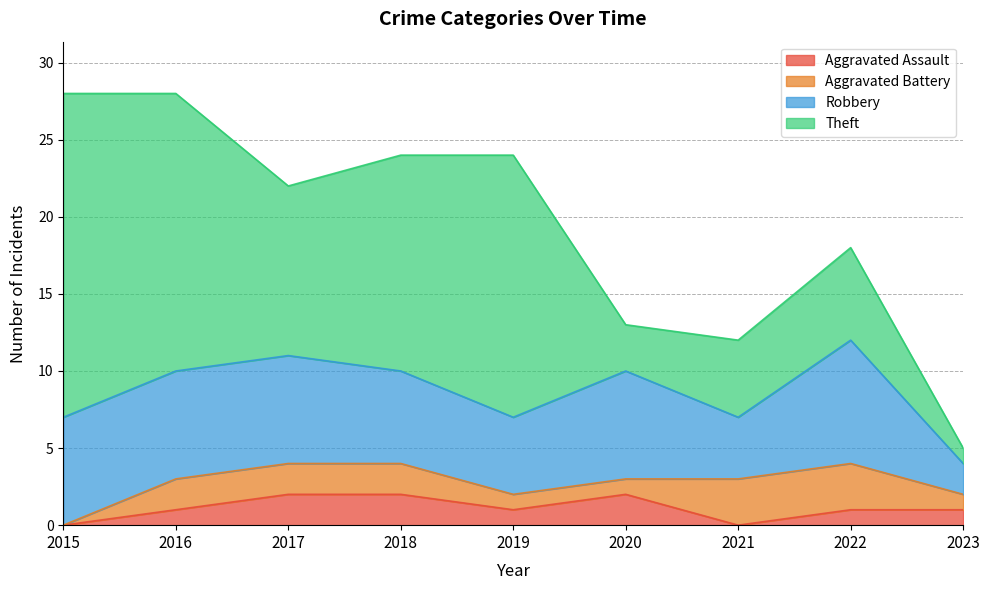

Is it true that Robbery equals 1 at 2017?

False